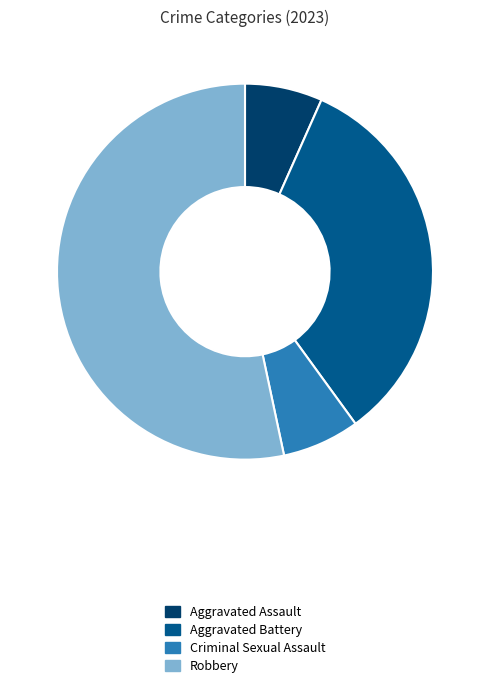

Does Aggravated Assault account for over 50% of the chart?

No